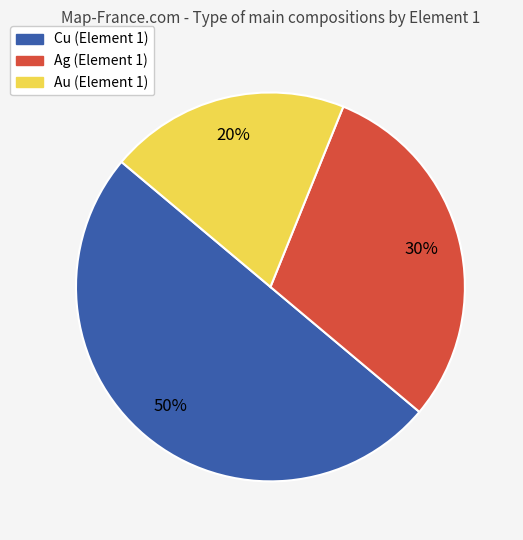

What is the ratio of the value at Cu to the value at Ag?

1.7